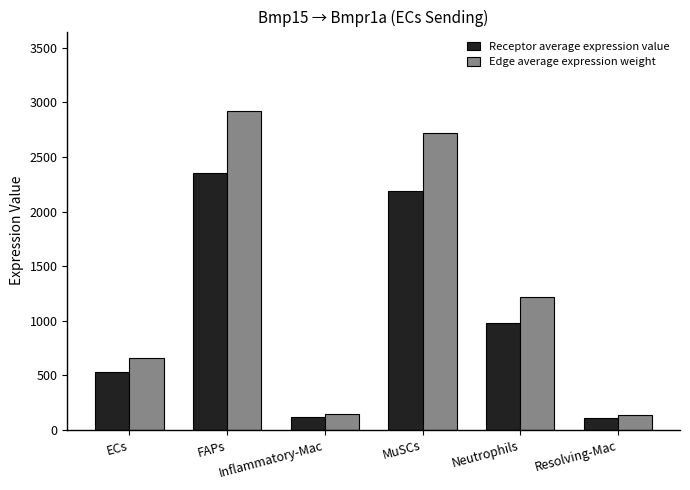

What is the value of the Receptor average expression value bar at the 3rd from the left?

116.4